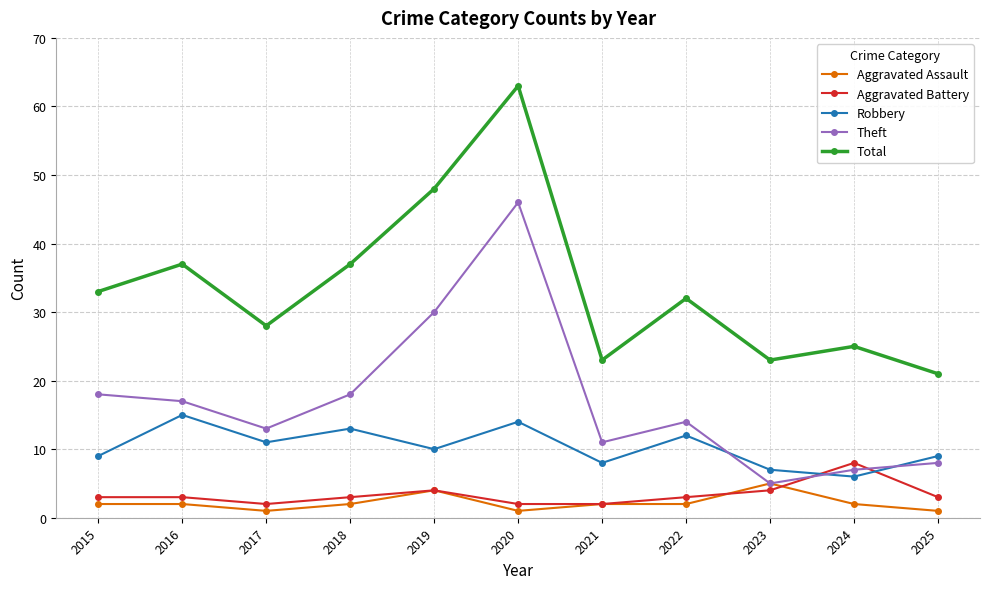

Is this an area chart (filled region under the line)?

No